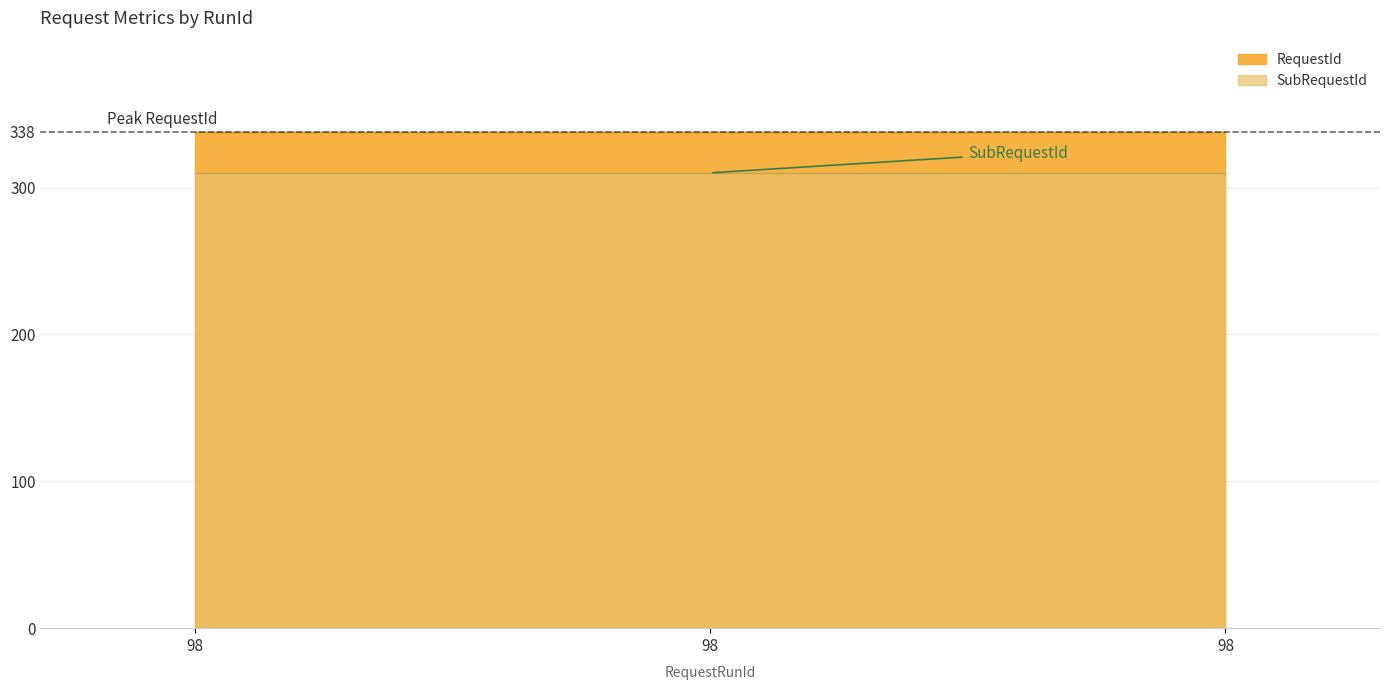

What is the sum of the RequestId values at 98 and 98?

676